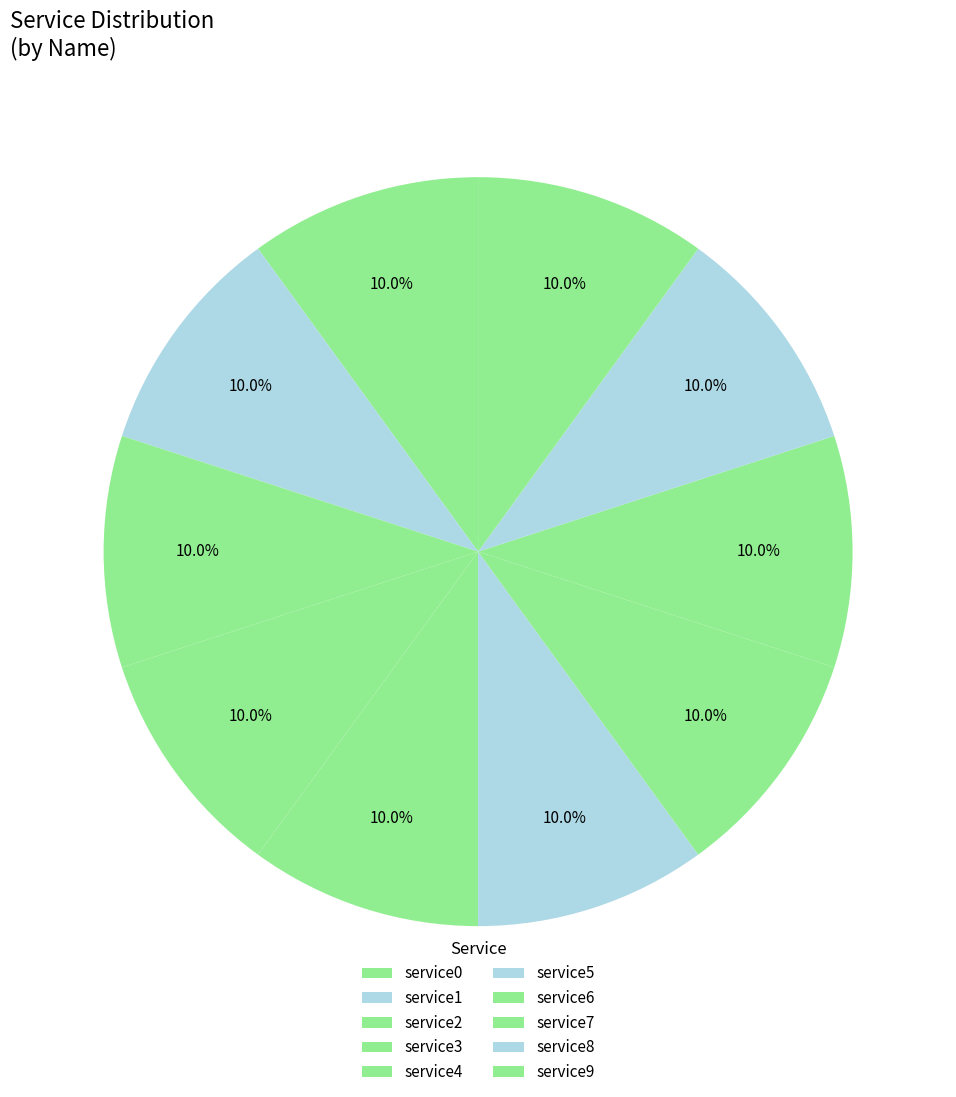

Is it true that service5 is 5% of the pie?

False